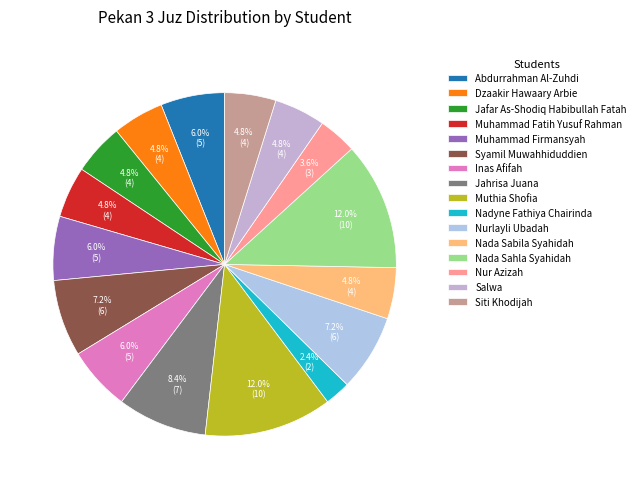

Which has a higher value, Muhammad Fatih Yusuf Rahman or Nada Sabila Syahidah?

Muhammad Fatih Yusuf Rahman